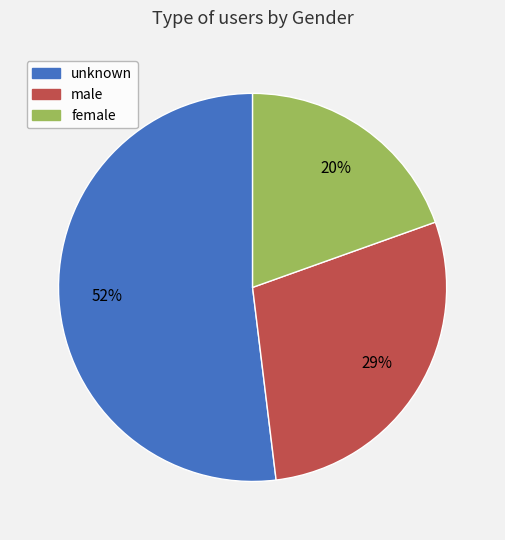

To the nearest percent, what percentage of the pie is female?

20%